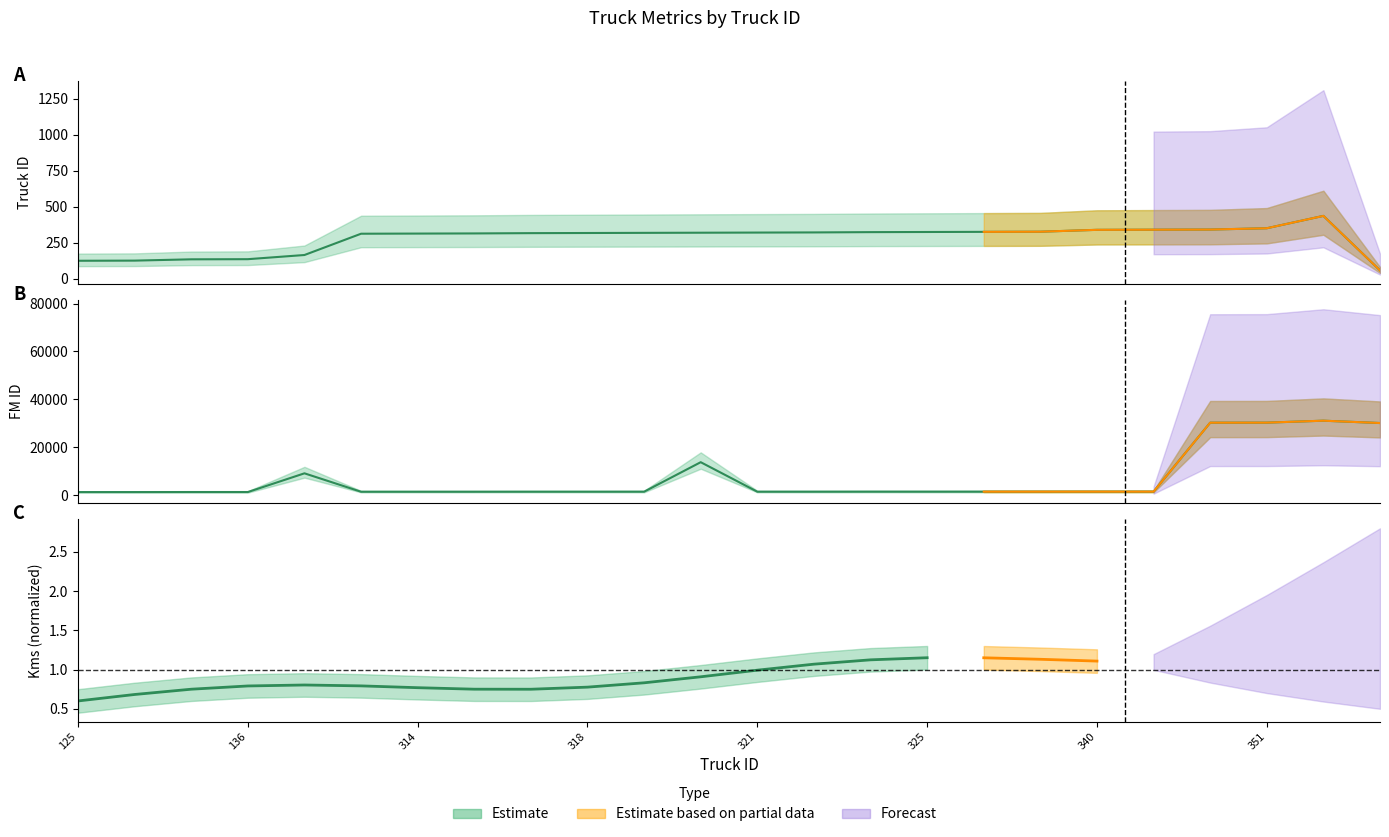

What is the greatest value displayed?

31042